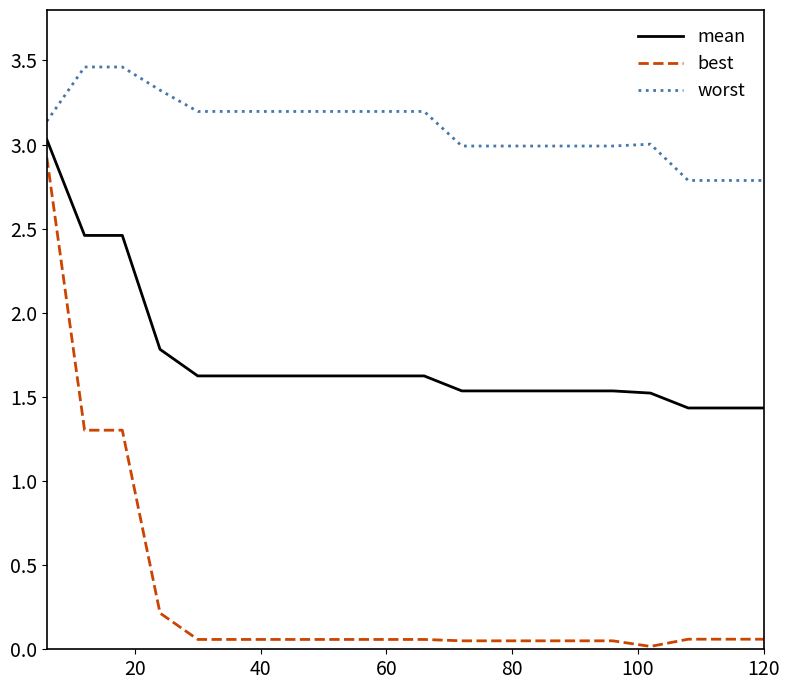

What is the difference between the maximum and minimum values in the best series?

2.9